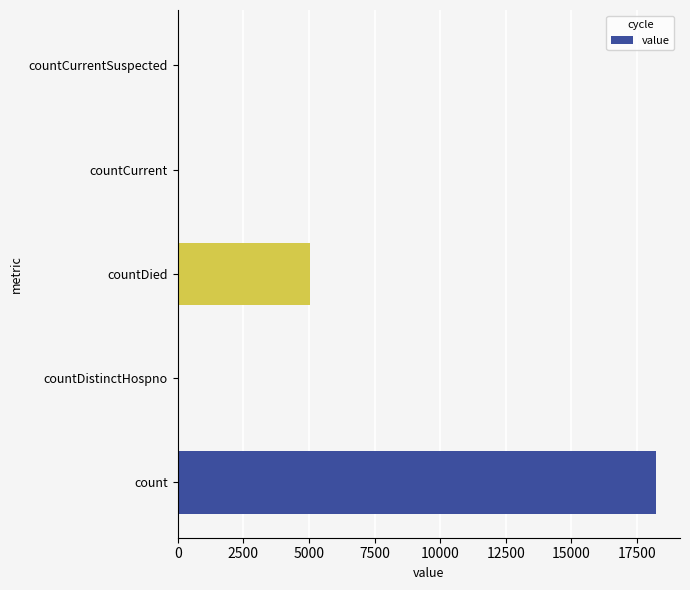

What value does the data have at countDied?

5037